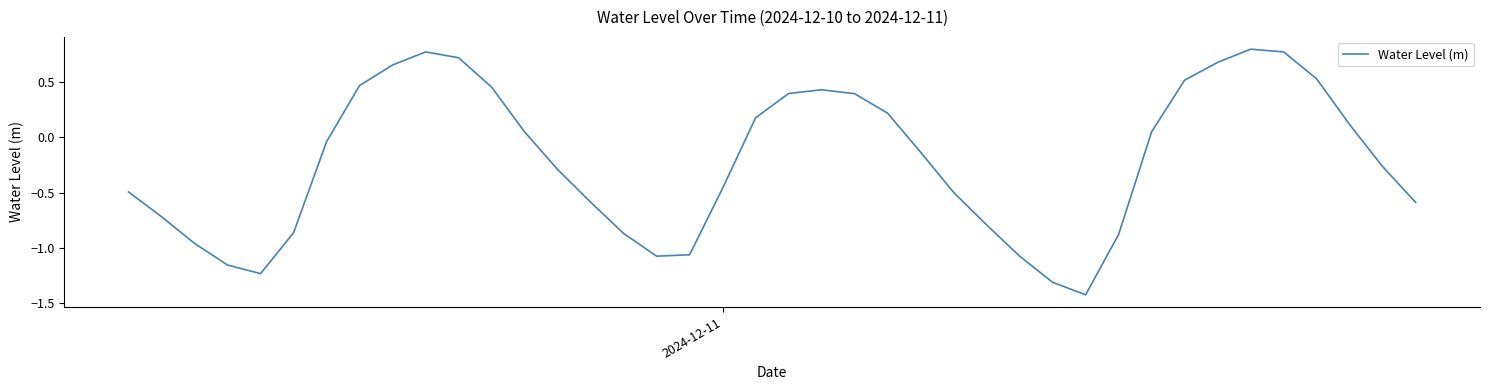

What is the difference between the maximum and minimum values?

2.2